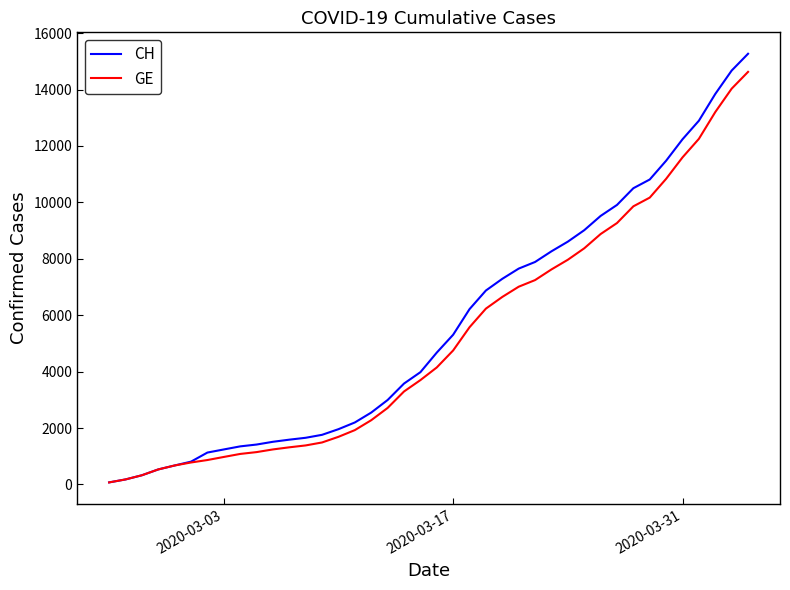

Which series has the widest spread of values?

CH